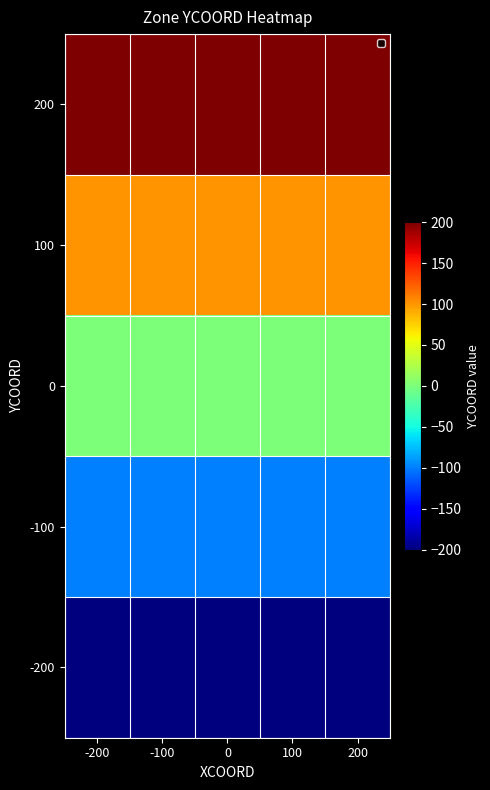

Rank the series by their maximum value, from lowest to highest.

-200, -100, 0, 100, 200